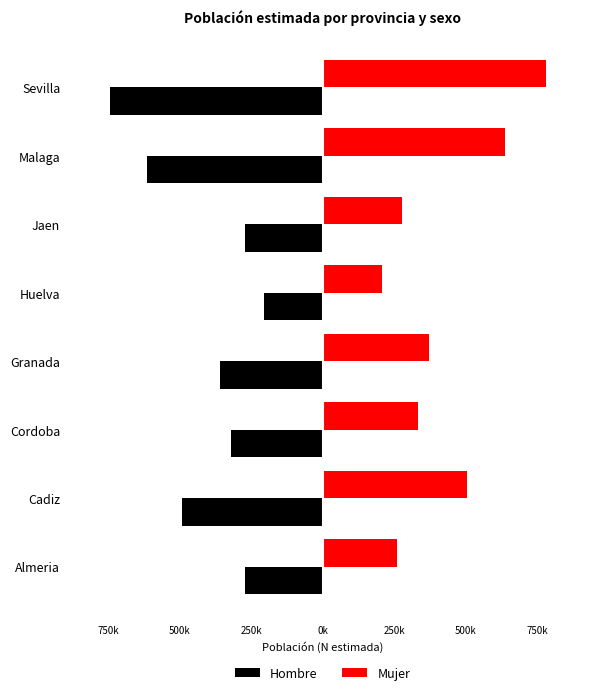

What is the greatest value displayed?

783511